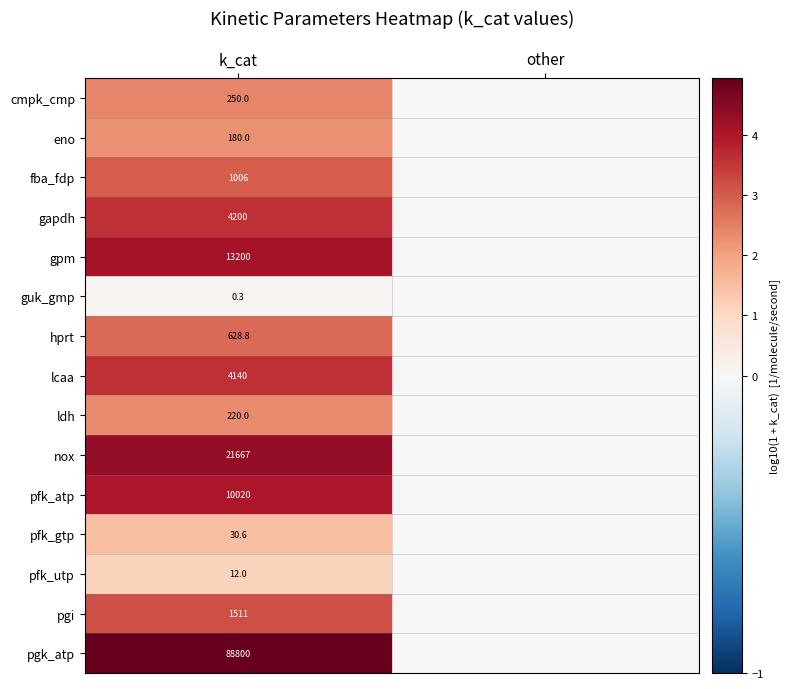

How many distinct data groups are displayed?

15